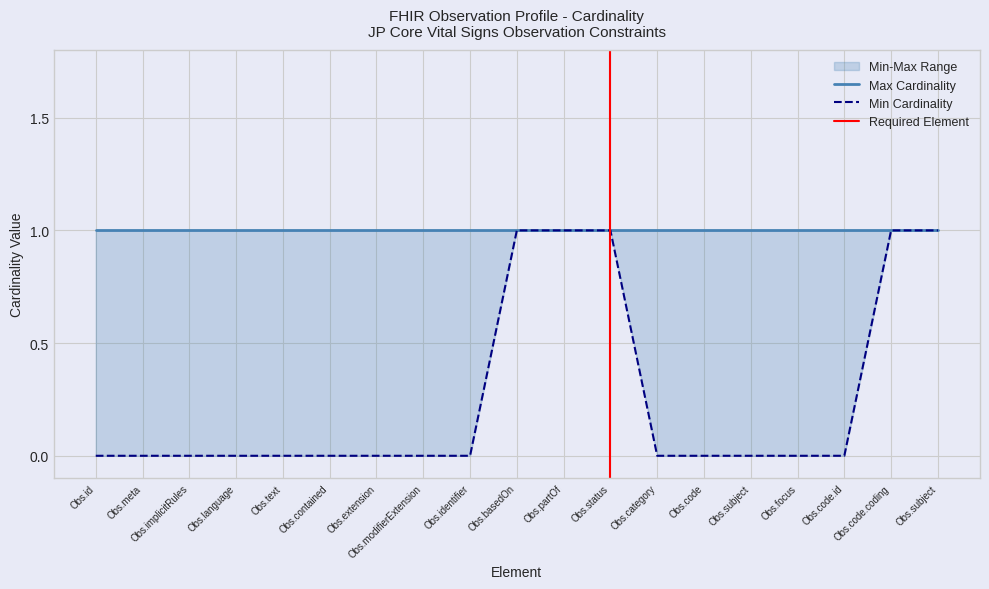

What value does the data have at Obs.partOf?

1